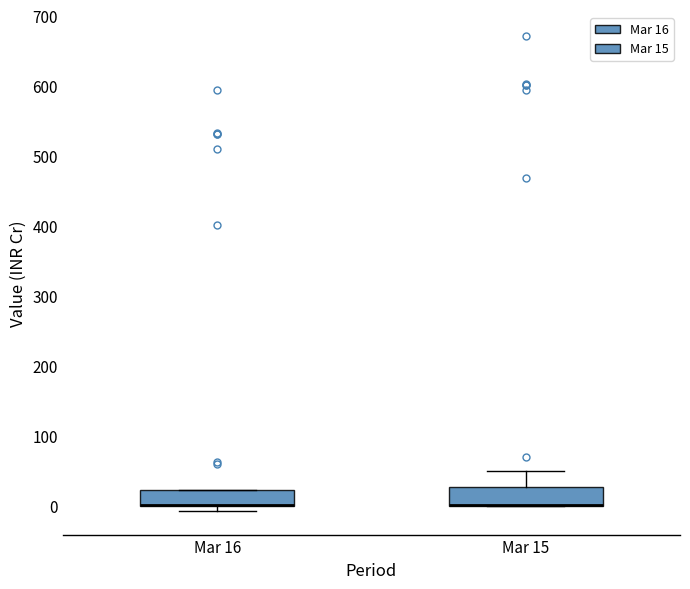

Where is the lower edge of the box for Mar 16 on the y-axis? The values are not printed on the chart, so give them approximately, as read against the axis.

0